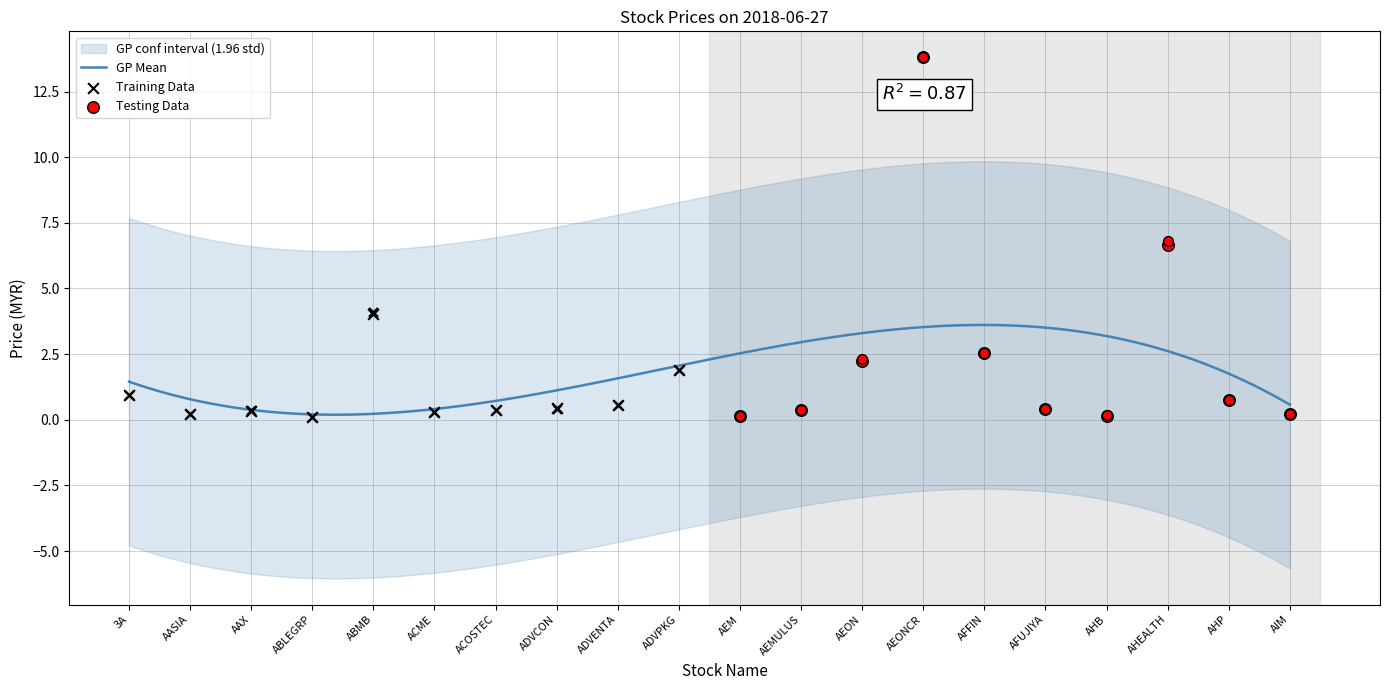

At which category is the sum across all series the highest?

AEONCR